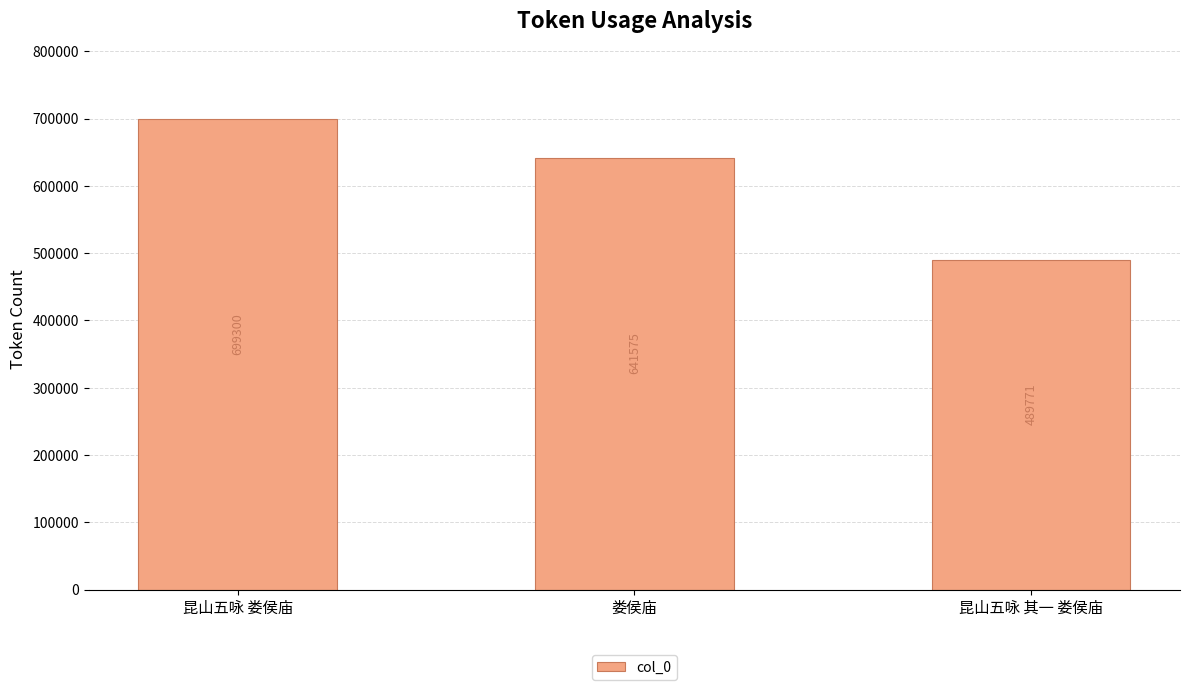

List the labels in order of value, largest first.

昆山五咏 娄侯庙, 娄侯庙, 昆山五咏 其一 娄侯庙